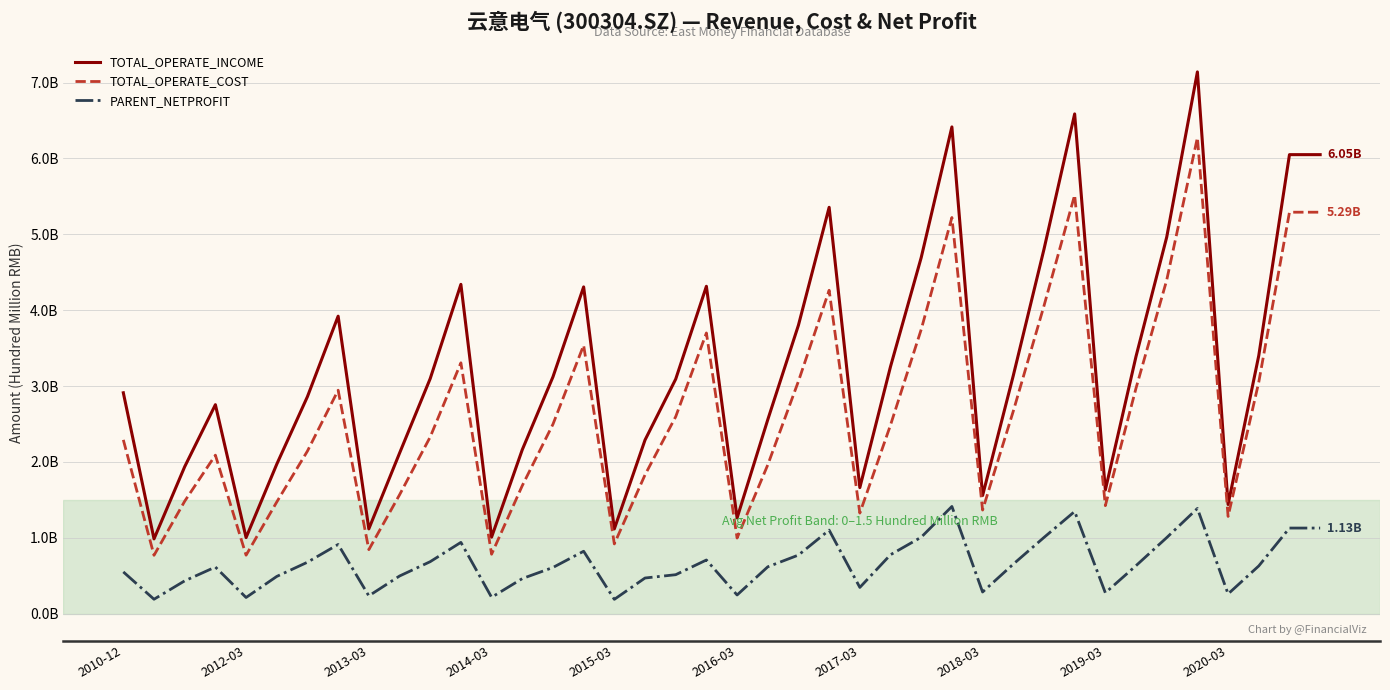

What is the value of the TOTAL_OPERATE_COST point at the 38th from the left?

3.1